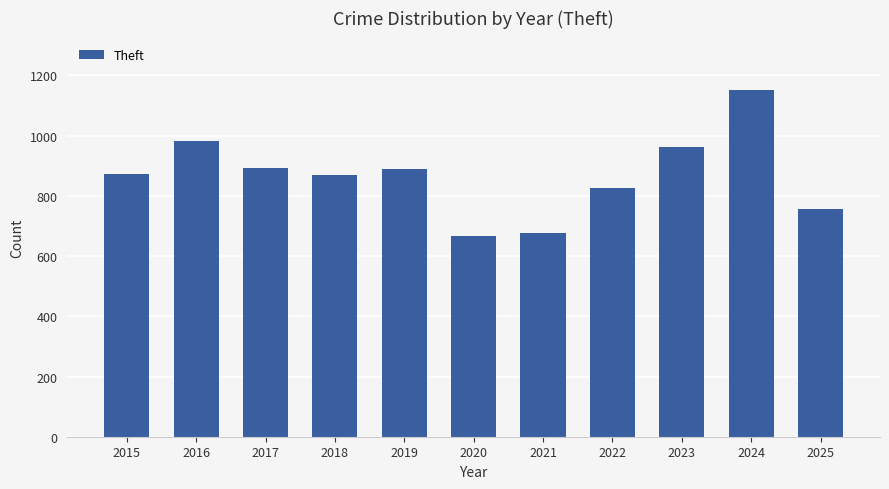

Between 2016 and 2015, which is larger?

2016